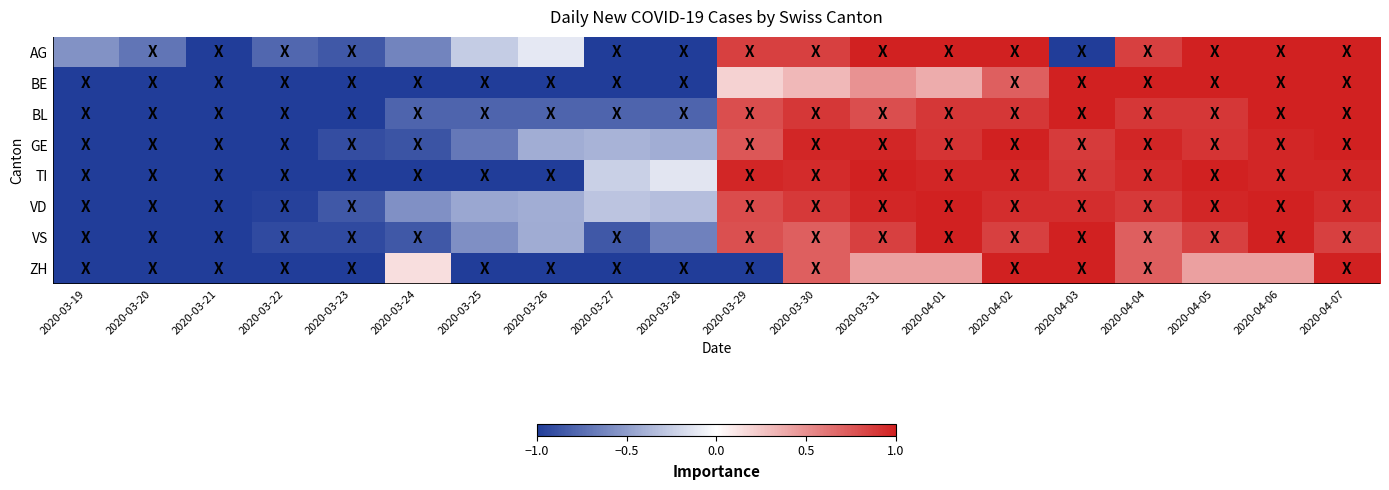

Reading left to right, list all the values displayed in this chart.

AG: 2020-03-19=-0.6	2020-03-20=-0.7	2020-03-21=-1.0	2020-03-22=-0.8	2020-03-23=-0.9	2020-03-24=-0.6	2020-03-25=-0.3	2020-03-26=-0.1	2020-03-27=-1.0	2020-03-28=-1.0	2020-03-29=0.9	2020-03-30=0.9	2020-03-31=1.0	2020-04-01=1.0	2020-04-02=1.0	2020-04-03=-1.0	2020-04-04=0.9	2020-04-05=1.0	2020-04-06=1.0	2020-04-07=1.0
BE: 2020-03-19=-1.0	2020-03-20=-1.0	2020-03-21=-1.0	2020-03-22=-1.0	2020-03-23=-1.0	2020-03-24=-1.0	2020-03-25=-1.0	2020-03-26=-1.0	2020-03-27=-1.0	2020-03-28=-1.0	2020-03-29=0.2	2020-03-30=0.3	2020-03-31=0.5	2020-04-01=0.4	2020-04-02=0.7	2020-04-03=1.0	2020-04-04=1.0	2020-04-05=1.0	2020-04-06=1.0	2020-04-07=1.0
BL: 2020-03-19=-1.0	2020-03-20=-1.0	2020-03-21=-1.0	2020-03-22=-1.0	2020-03-23=-1.0	2020-03-24=-0.8	2020-03-25=-0.8	2020-03-26=-0.8	2020-03-27=-0.8	2020-03-28=-0.8	2020-03-29=0.8	2020-03-30=0.9	2020-03-31=0.8	2020-04-01=0.9	2020-04-02=0.9	2020-04-03=1.0	2020-04-04=0.9	2020-04-05=0.9	2020-04-06=1.0	2020-04-07=1.0
GE: 2020-03-19=-1.0	2020-03-20=-1.0	2020-03-21=-1.0	2020-03-22=-1.0	2020-03-23=-0.9	2020-03-24=-0.9	2020-03-25=-0.7	2020-03-26=-0.4	2020-03-27=-0.4	2020-03-28=-0.4	2020-03-29=0.8	2020-03-30=1.0	2020-03-31=1.0	2020-04-01=0.9	2020-04-02=1.0	2020-04-03=0.9	2020-04-04=1.0	2020-04-05=0.9	2020-04-06=1.0	2020-04-07=1.0
TI: 2020-03-19=-1.0	2020-03-20=-1.0	2020-03-21=-1.0	2020-03-22=-1.0	2020-03-23=-1.0	2020-03-24=-1.0	2020-03-25=-1.0	2020-03-26=-1.0	2020-03-27=-0.2	2020-03-28=-0.1	2020-03-29=1.0	2020-03-30=0.9	2020-03-31=1.0	2020-04-01=1.0	2020-04-02=1.0	2020-04-03=0.9	2020-04-04=0.9	2020-04-05=1.0	2020-04-06=1.0	2020-04-07=1.0
VD: 2020-03-19=-1.0	2020-03-20=-1.0	2020-03-21=-1.0	2020-03-22=-1.0	2020-03-23=-0.9	2020-03-24=-0.6	2020-03-25=-0.4	2020-03-26=-0.4	2020-03-27=-0.3	2020-03-28=-0.3	2020-03-29=0.8	2020-03-30=0.9	2020-03-31=1.0	2020-04-01=1.0	2020-04-02=0.9	2020-04-03=0.9	2020-04-04=0.9	2020-04-05=1.0	2020-04-06=1.0	2020-04-07=0.9
VS: 2020-03-19=-1.0	2020-03-20=-1.0	2020-03-21=-1.0	2020-03-22=-0.9	2020-03-23=-0.9	2020-03-24=-0.9	2020-03-25=-0.6	2020-03-26=-0.4	2020-03-27=-0.9	2020-03-28=-0.6	2020-03-29=0.8	2020-03-30=0.7	2020-03-31=0.9	2020-04-01=1.0	2020-04-02=0.9	2020-04-03=1.0	2020-04-04=0.7	2020-04-05=0.9	2020-04-06=1.0	2020-04-07=0.9
ZH: 2020-03-19=-1.0	2020-03-20=-1.0	2020-03-21=-1.0	2020-03-22=-1.0	2020-03-23=-1.0	2020-03-24=0.1	2020-03-25=-1.0	2020-03-26=-1.0	2020-03-27=-1.0	2020-03-28=-1.0	2020-03-29=-1.0	2020-03-30=0.7	2020-03-31=0.4	2020-04-01=0.4	2020-04-02=1.0	2020-04-03=1.0	2020-04-04=0.7	2020-04-05=0.4	2020-04-06=0.4	2020-04-07=1.0